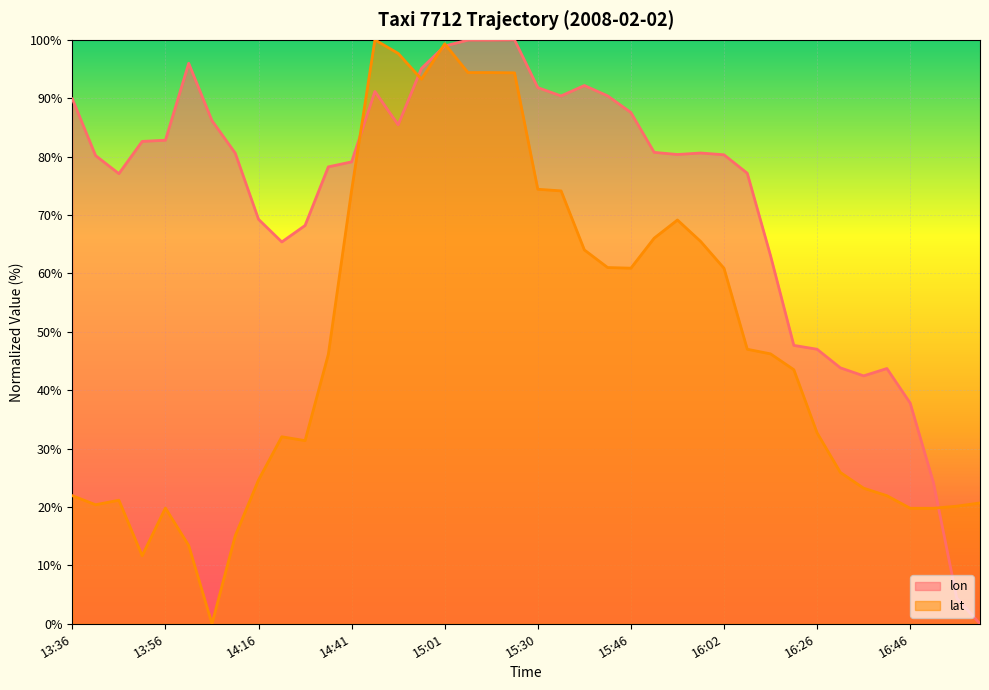

After their last crossing, which series has the higher values: lon or lat?

lat